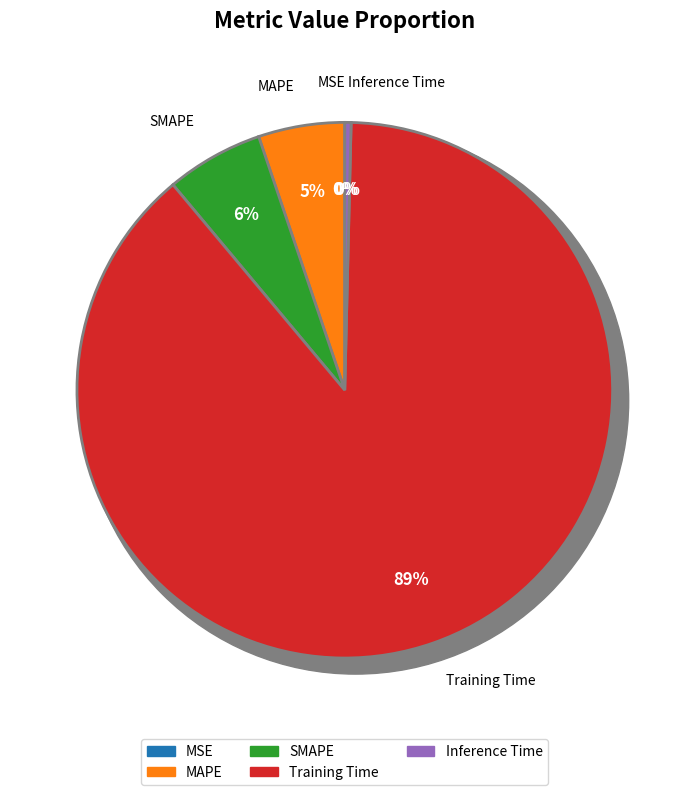

True or false: MSE accounts for 0% of the total.

True